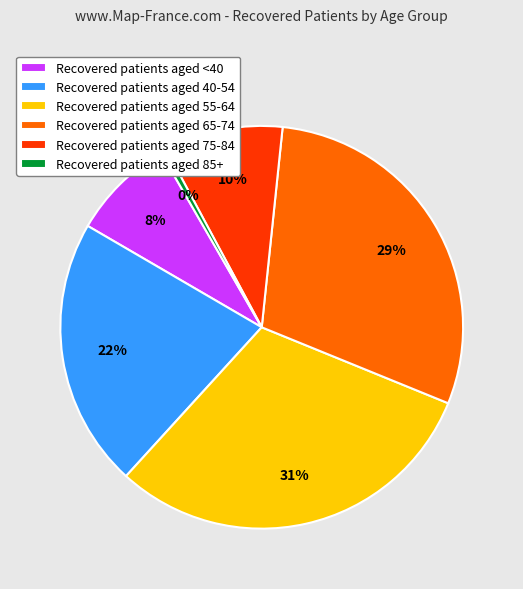

Which category has the biggest portion of the pie?

Recovered patients aged 55-64